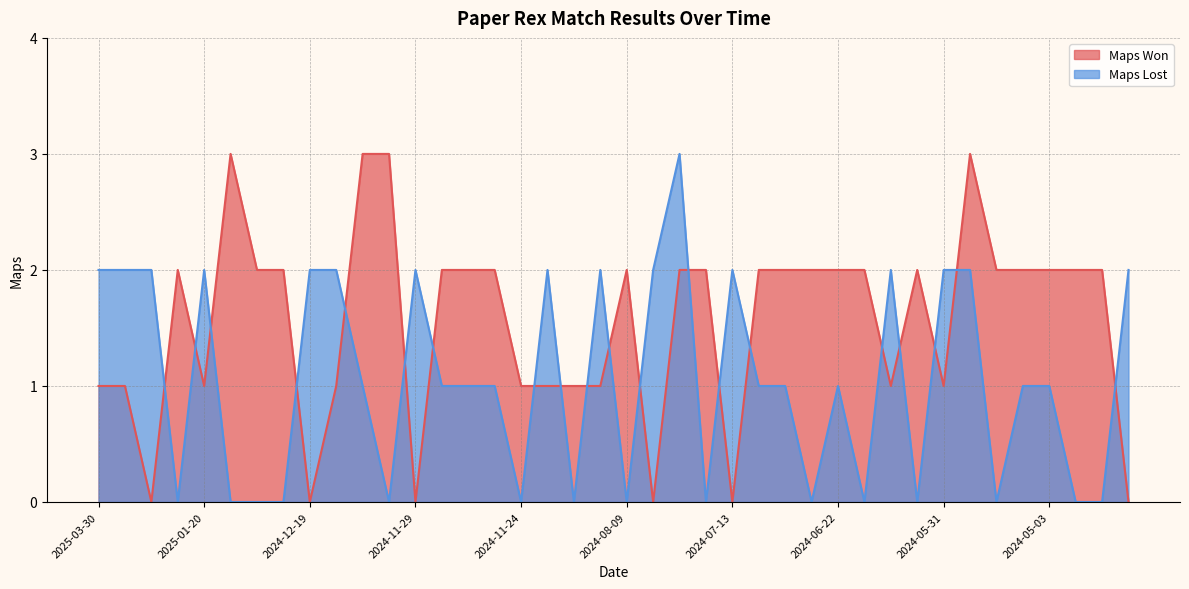

What are all the series names shown in the legend?

Maps Won, Maps Lost